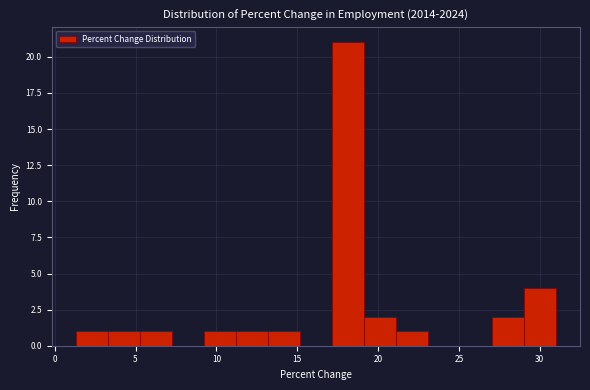

Read against the x-axis, roughly where is the centre of the tallest bar?

18.0